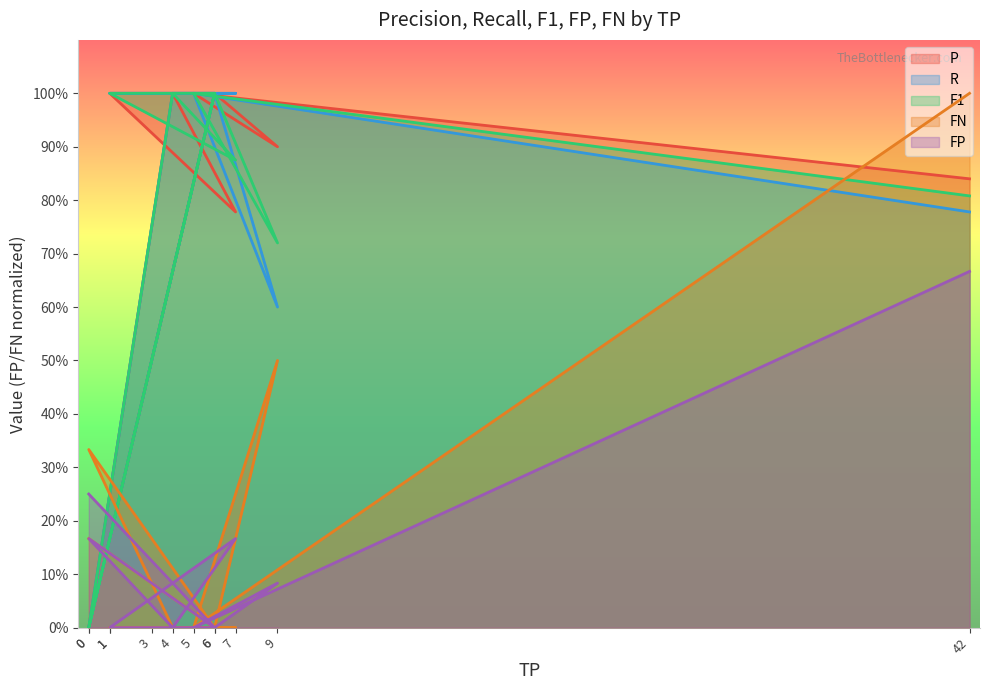

At 6, list the series in order from smallest to largest.

FN, FP, P, R, F1